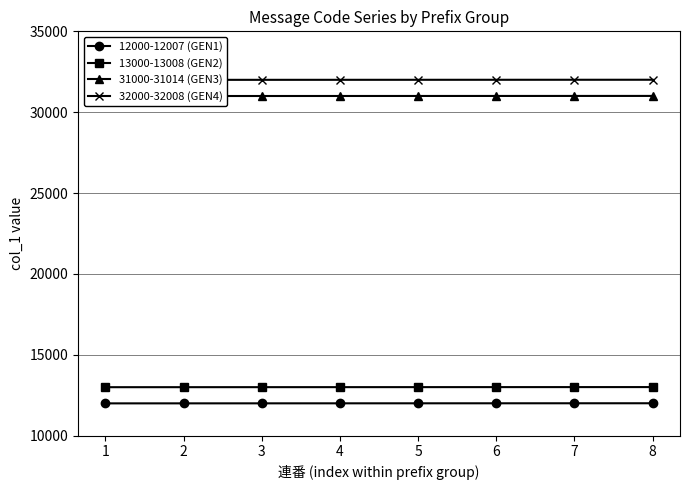

At 5, list the series in order from smallest to largest.

12000-12007 (GEN1), 13000-13008 (GEN2), 31000-31014 (GEN3), 32000-32008 (GEN4)